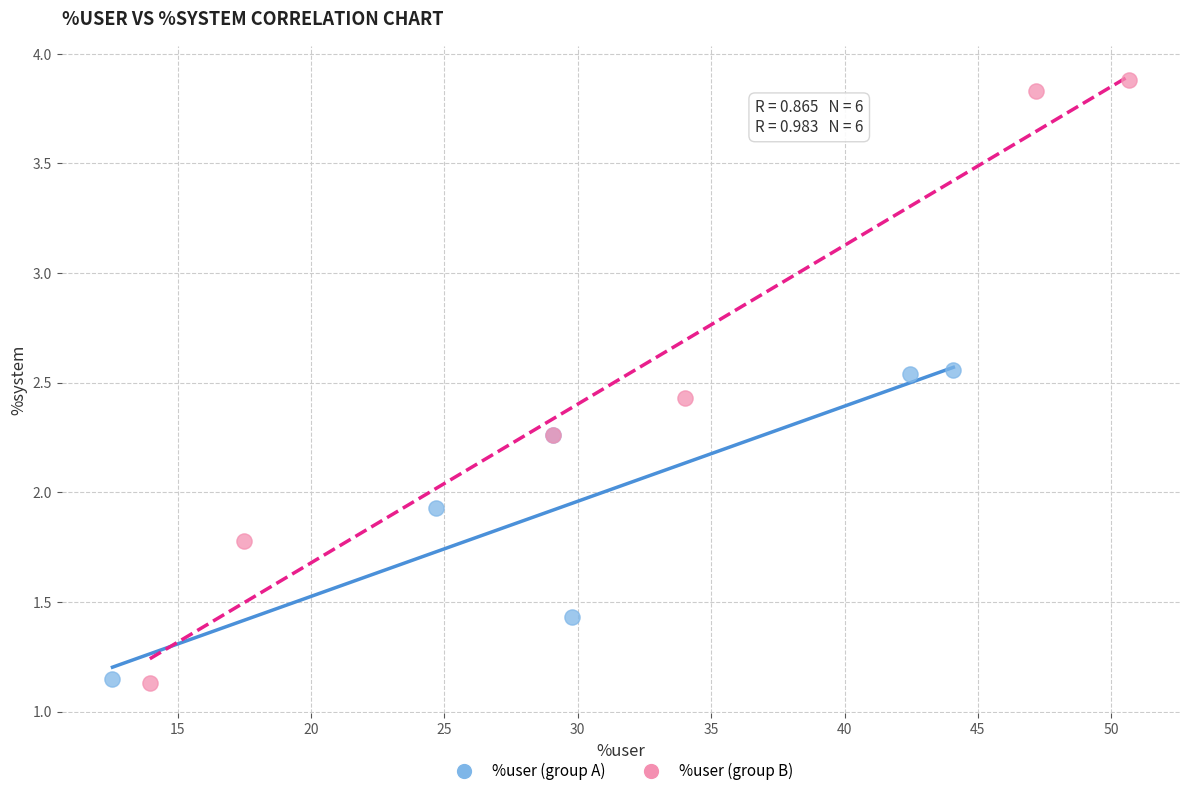

Which series has the largest Y range (max minus min)?

%user (group B)